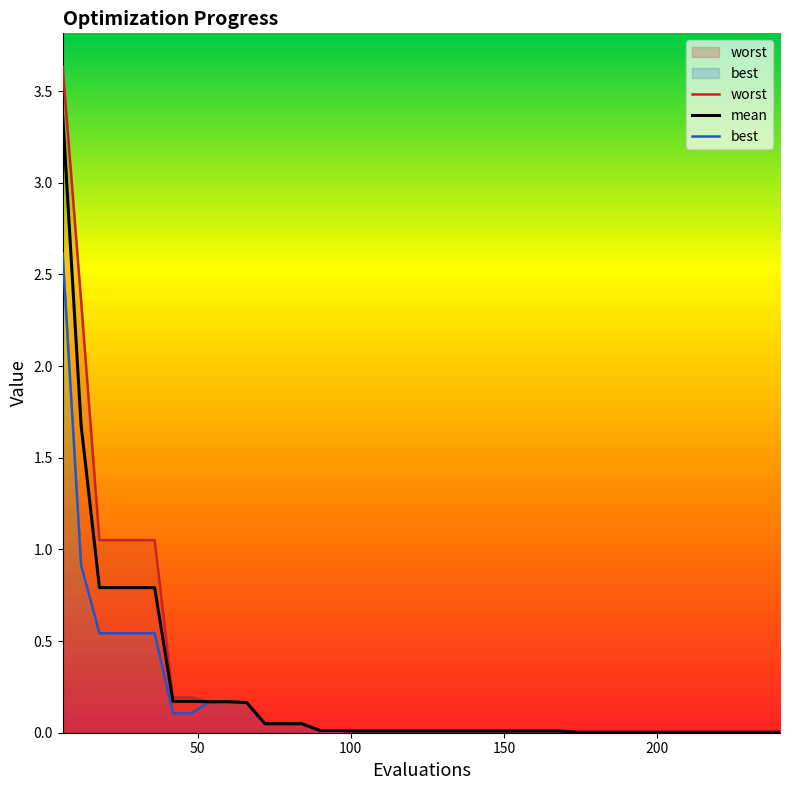

At how many categories does at least one series exceed 0?

40